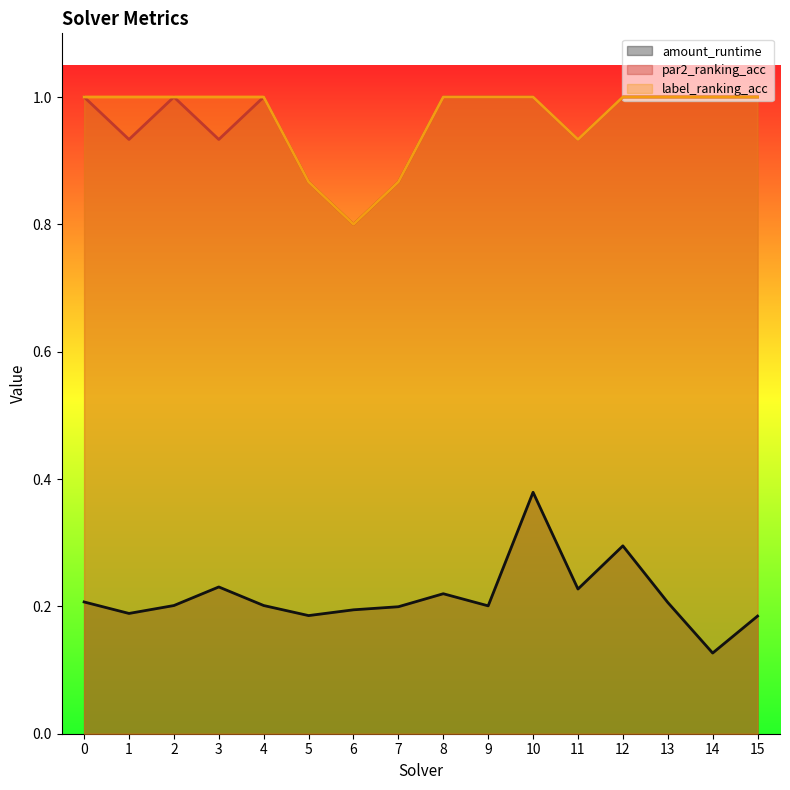

What is the value of the amount_runtime point at the 8th from the left?

0.2